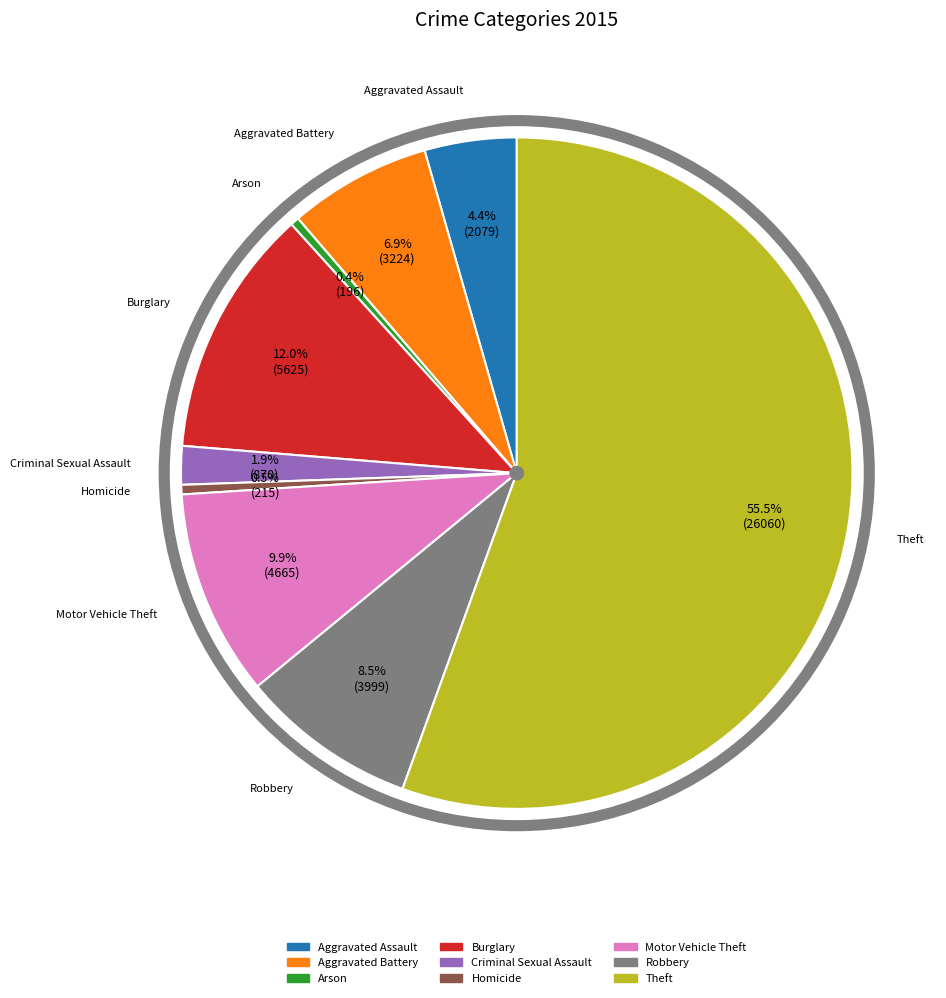

Which slice represents more than half of the pie?

Theft